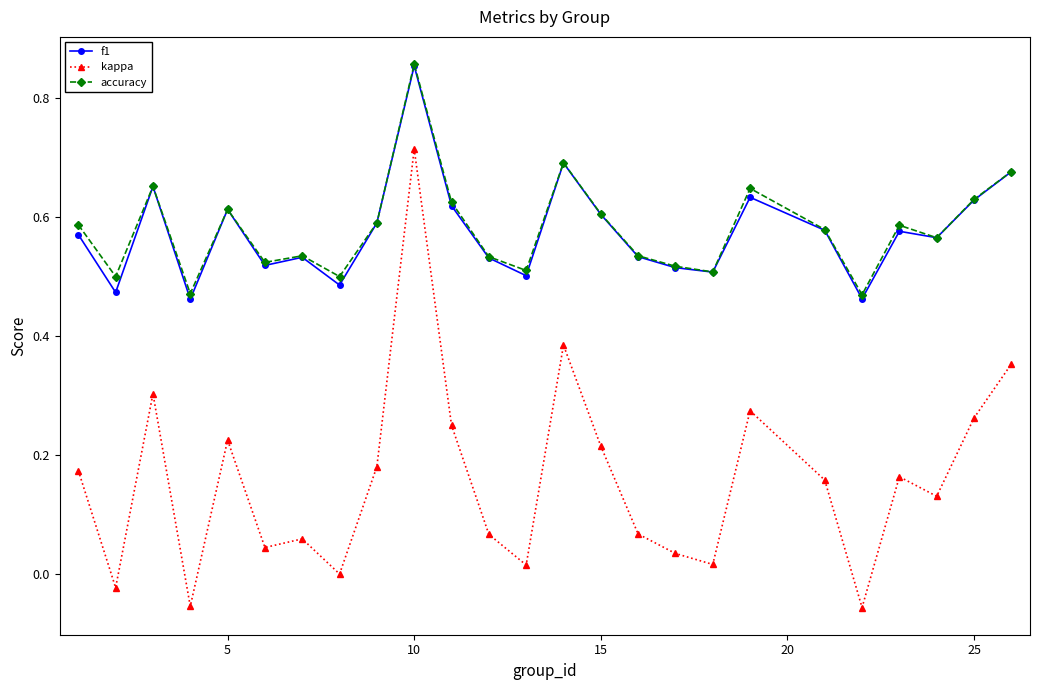

How many accuracy values are between 0 and 1?

25